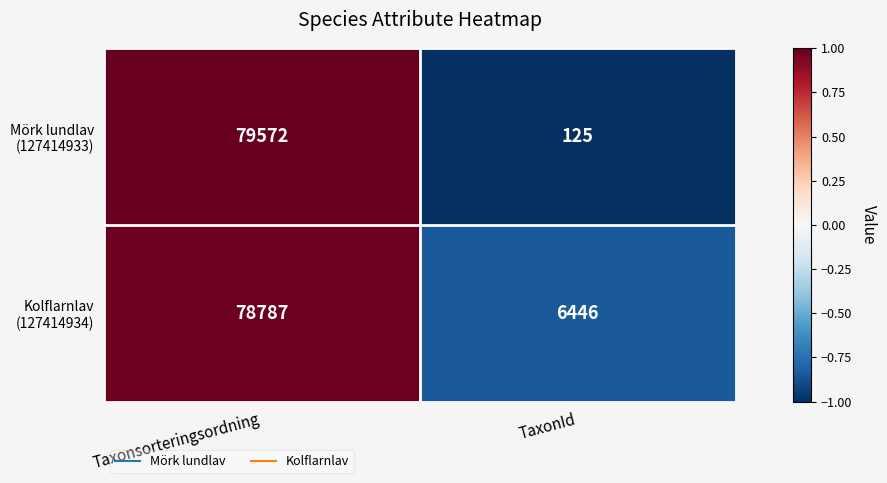

What is the minimum value shown in the chart?

125